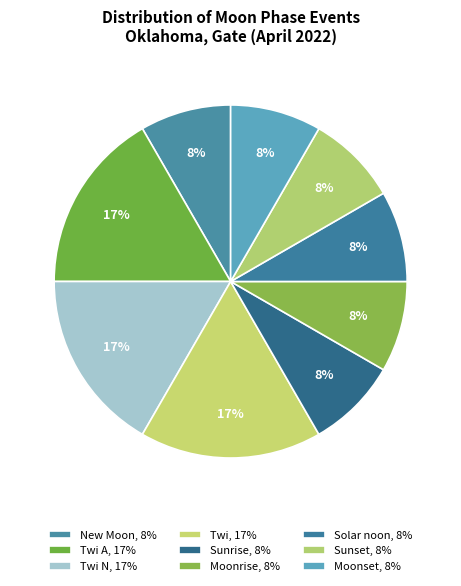

Is there a majority slice in this chart?

No